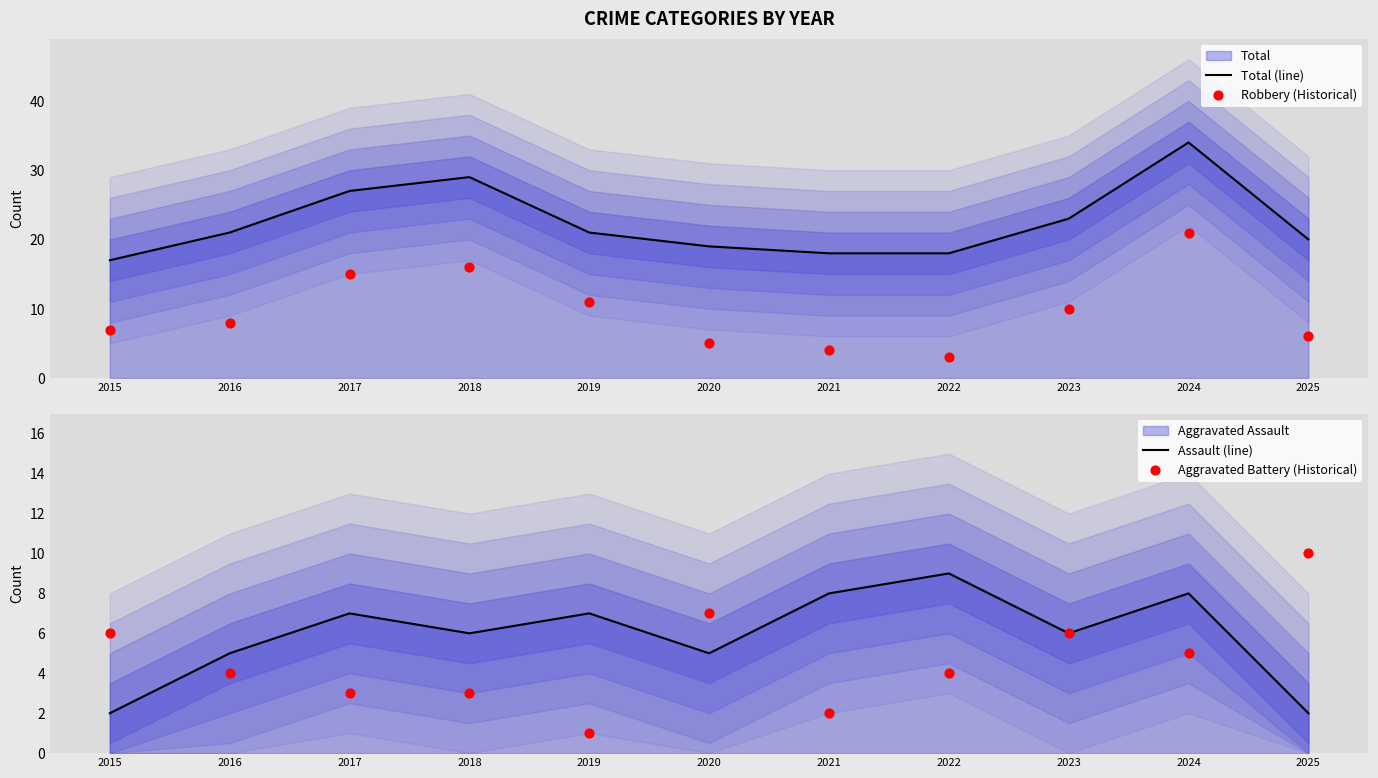

Which series has the largest total across all categories?

Total (line)